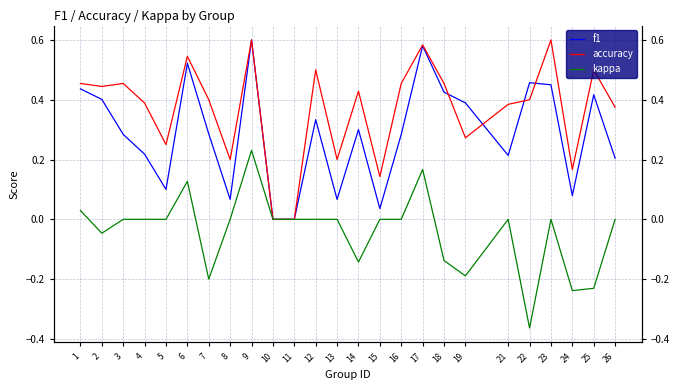

What is the difference between the f1 values at 5 and 12?

0.2